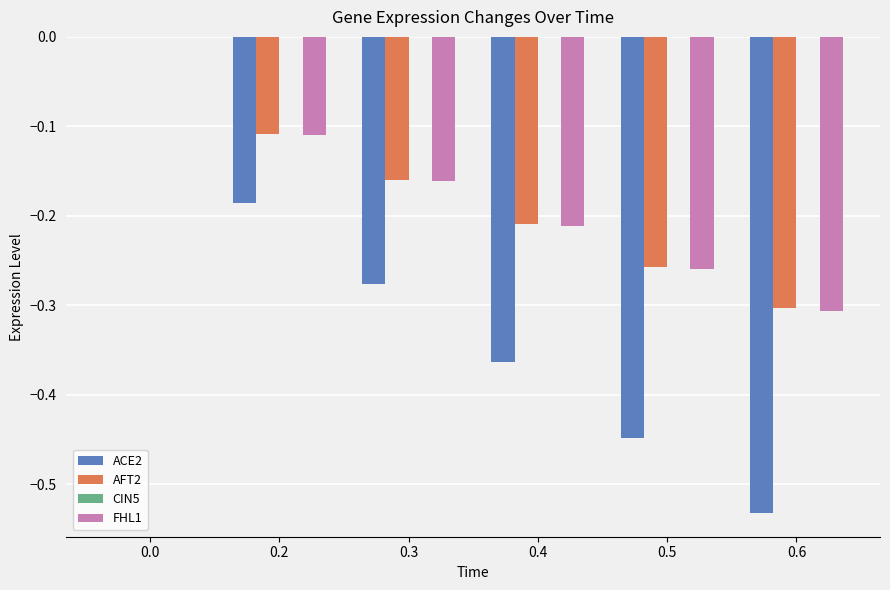

What is the difference between the FHL1 values at 0.6 and 0.0?

0.3